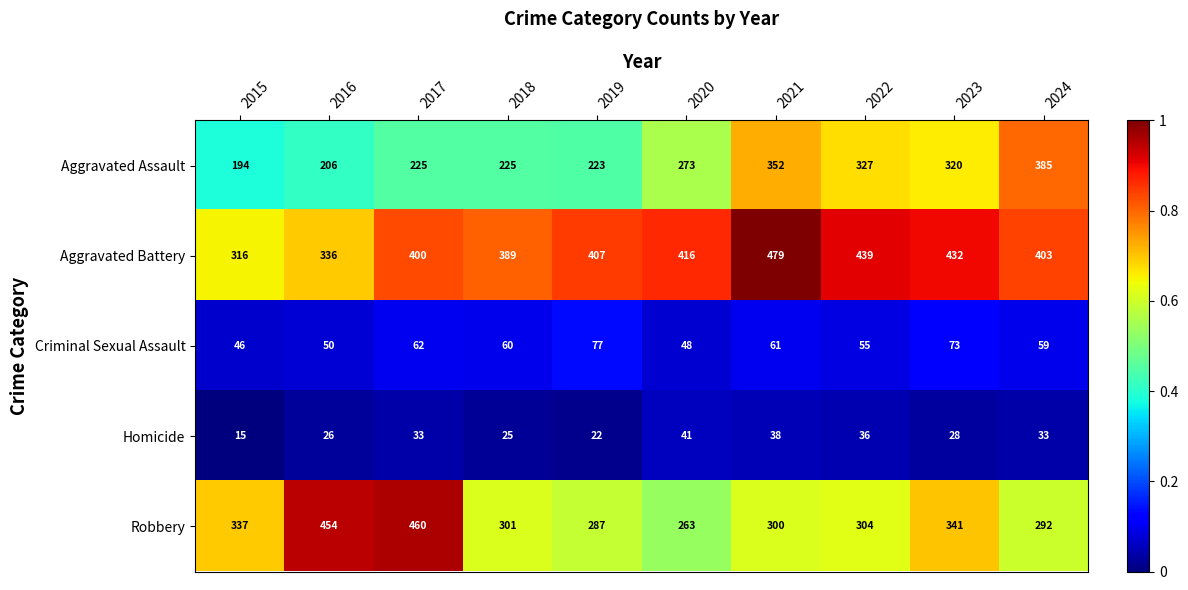

Count the number of data series in this chart.

5